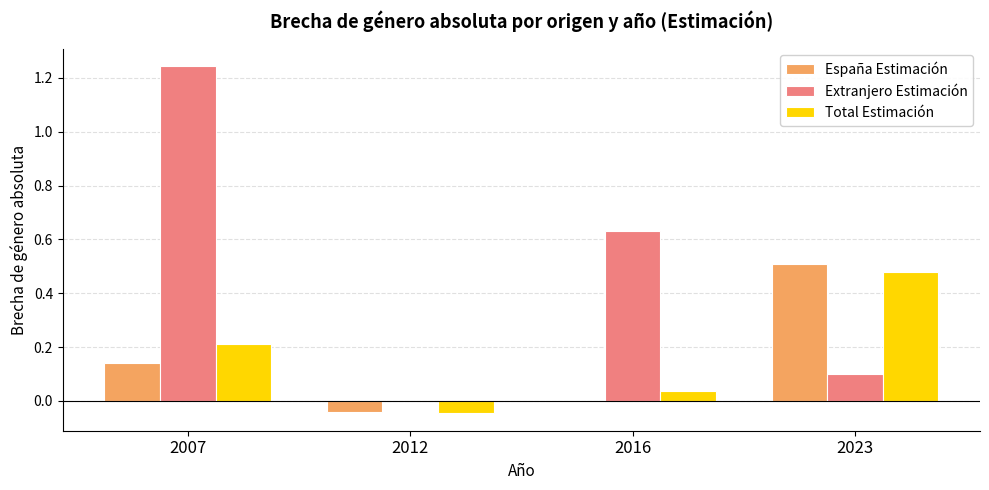

True or false: Extranjero Estimación has a value of 0.0 at 2023.

False